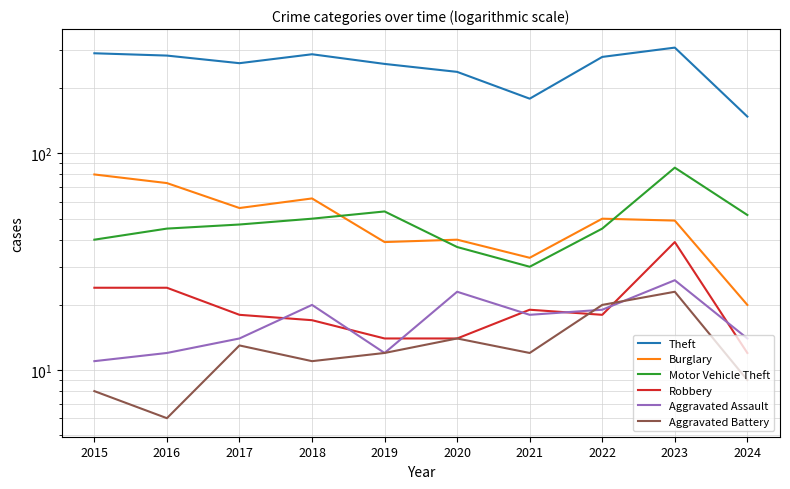

What is the sum of all Aggravated Assault values?

169